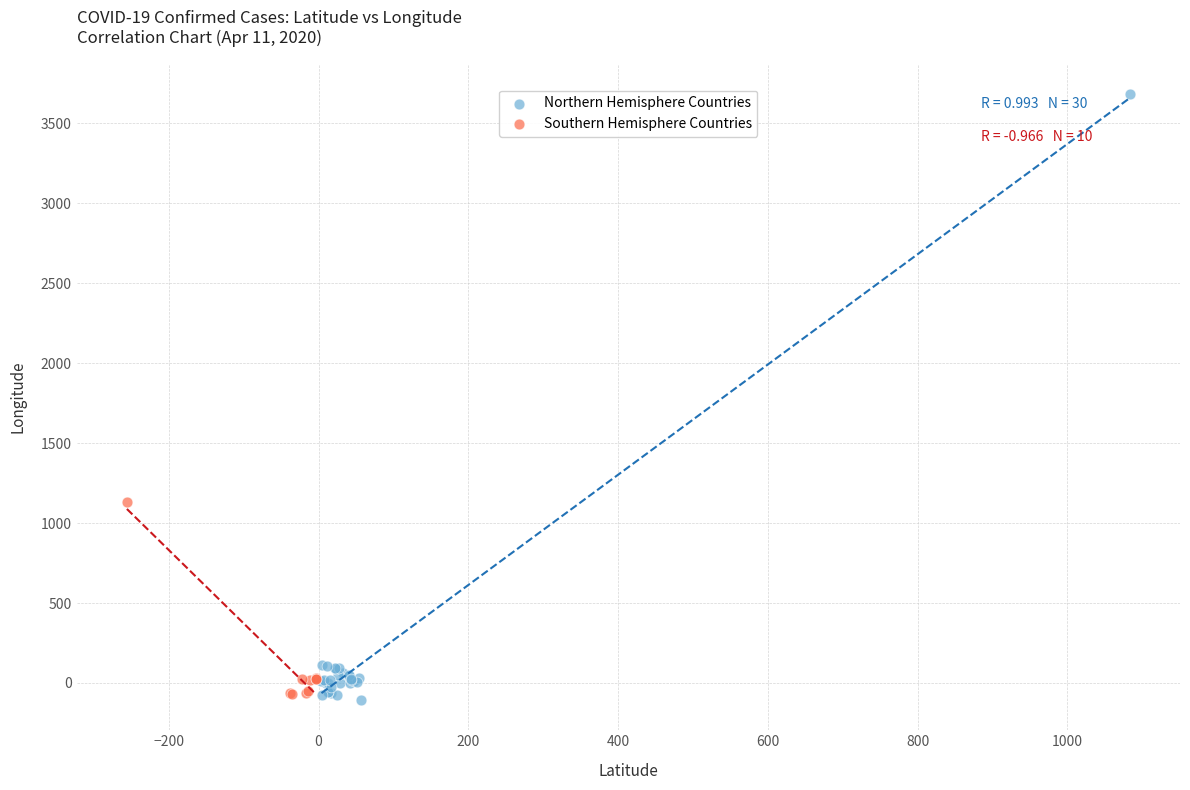

What are all the series names shown in the legend?

Northern Hemisphere Countries, Southern Hemisphere Countries